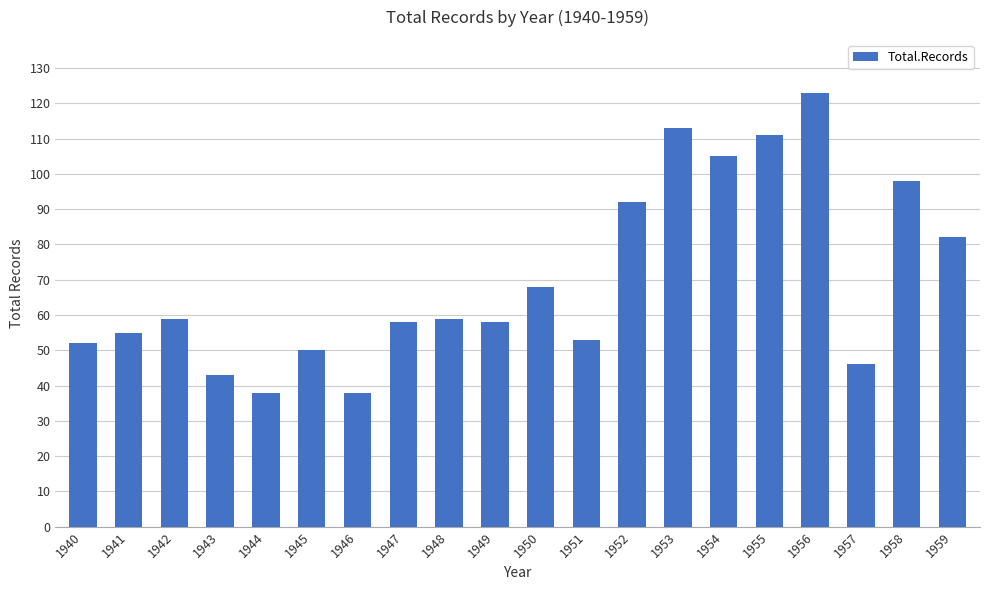

How many data points are less than 59?

10